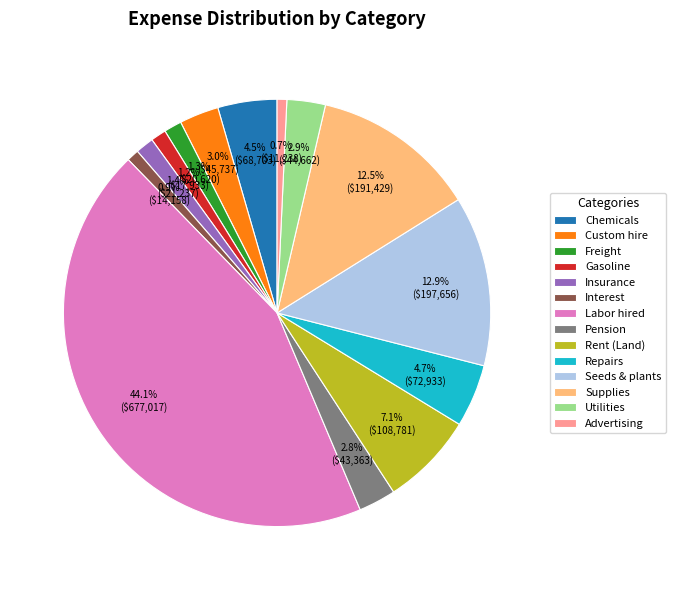

What percentage is NOT represented by Supplies?

87.5%